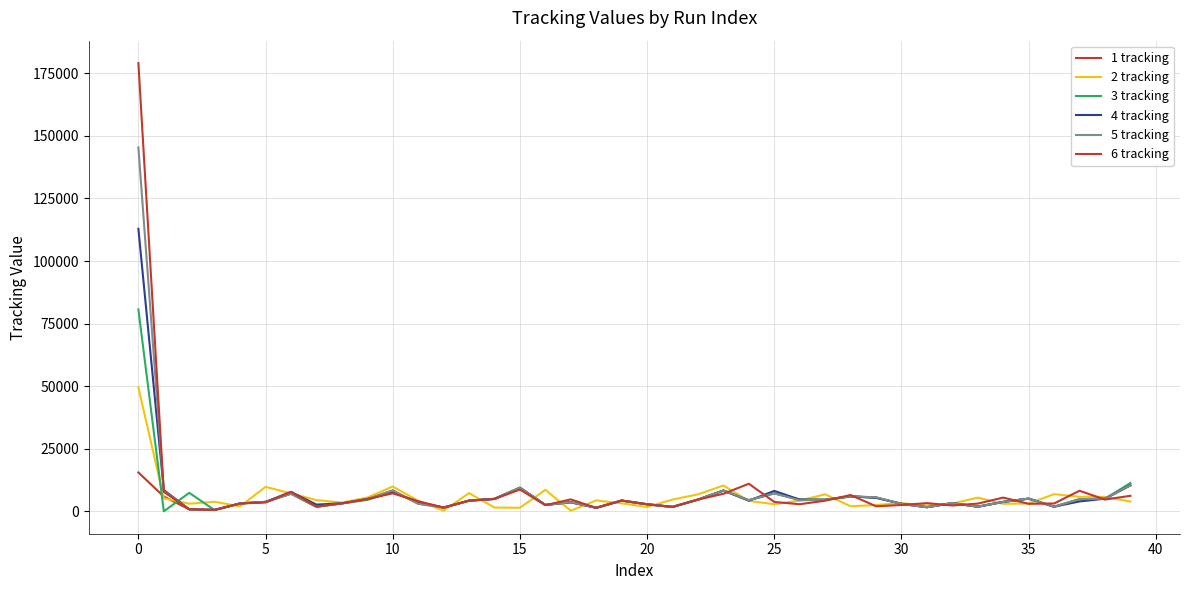

What is the value of the 1 tracking point at the 7th from the left?

7064